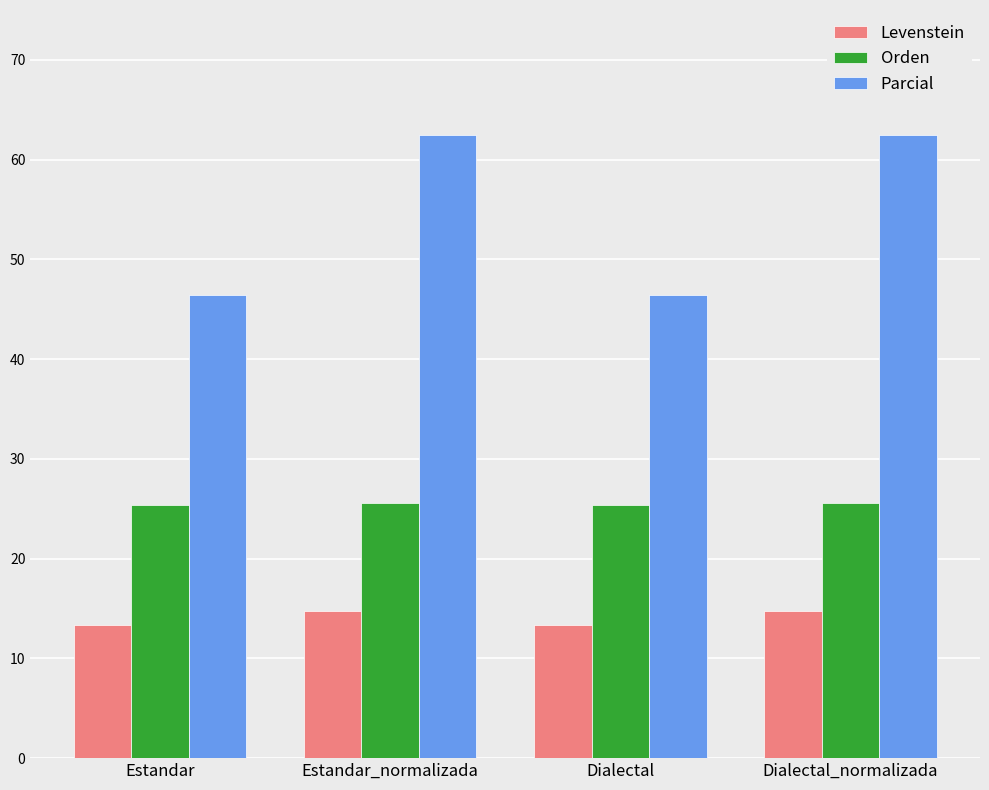

What is the total value across all series at Estandar_normalizada?

102.8